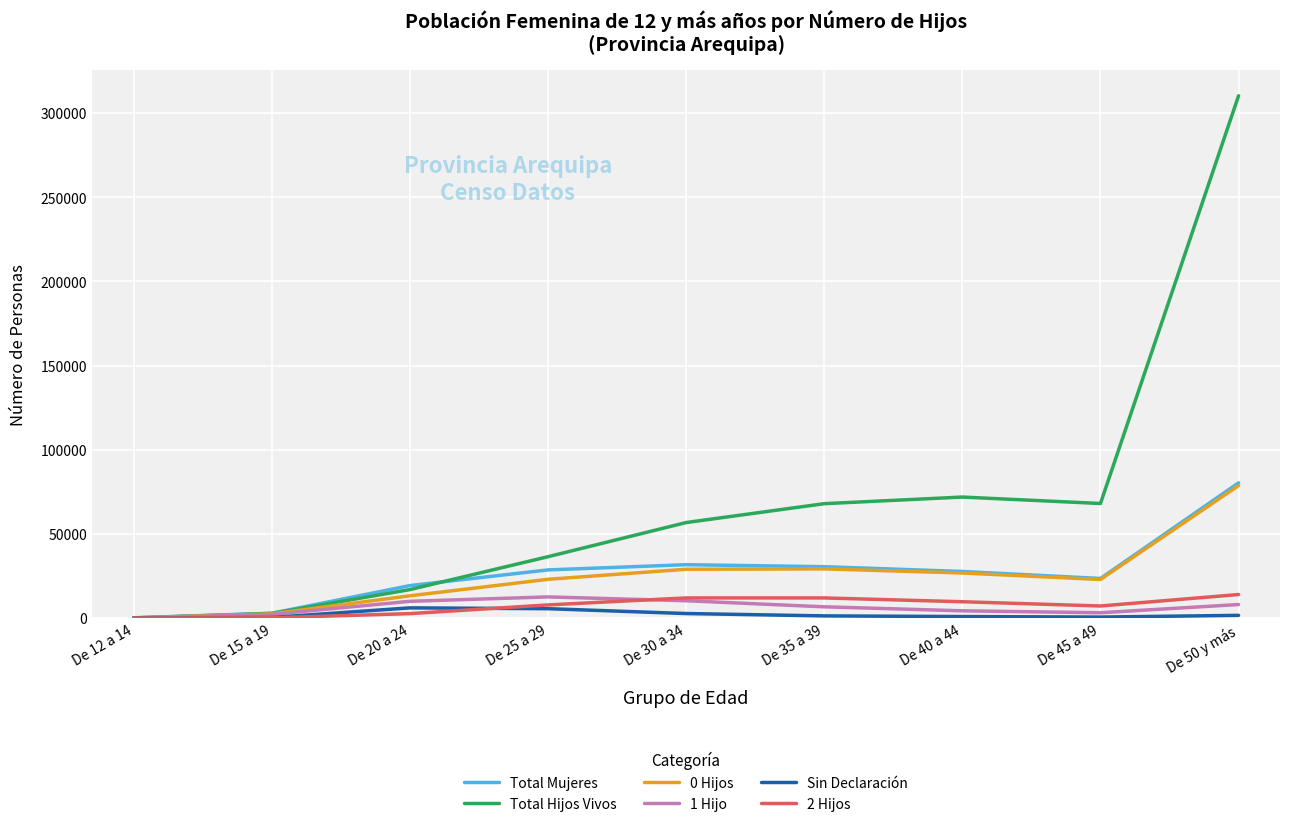

What position from the left is De 25 a 29?

4